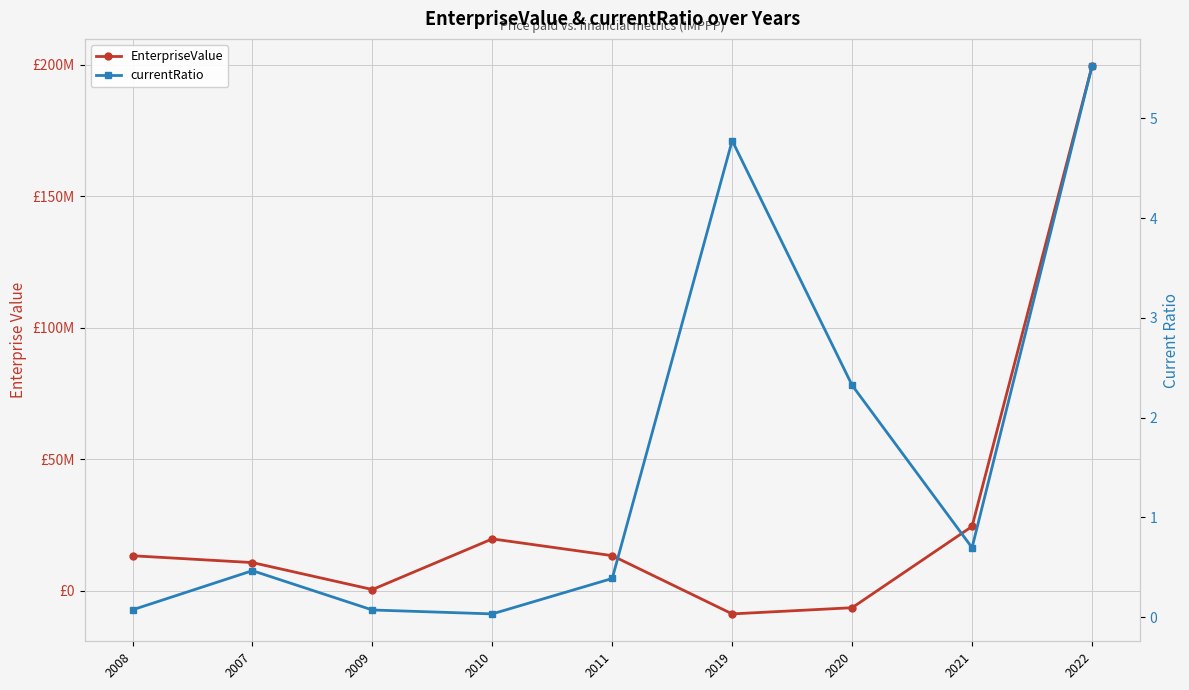

What is the difference between the maximum and minimum values in the currentRatio series?

5.5